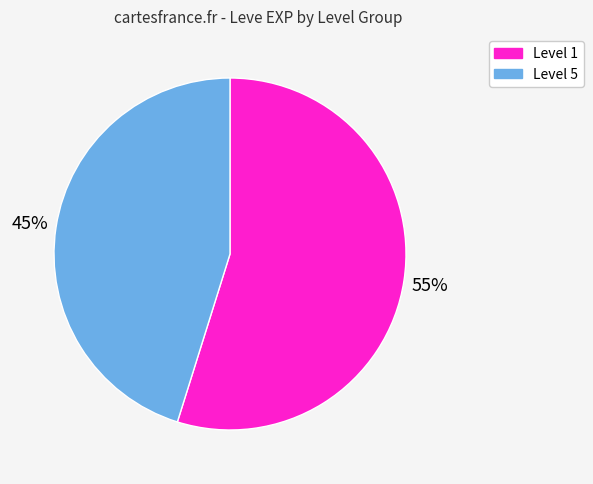

To the nearest percent, what is the average slice percentage?

50%